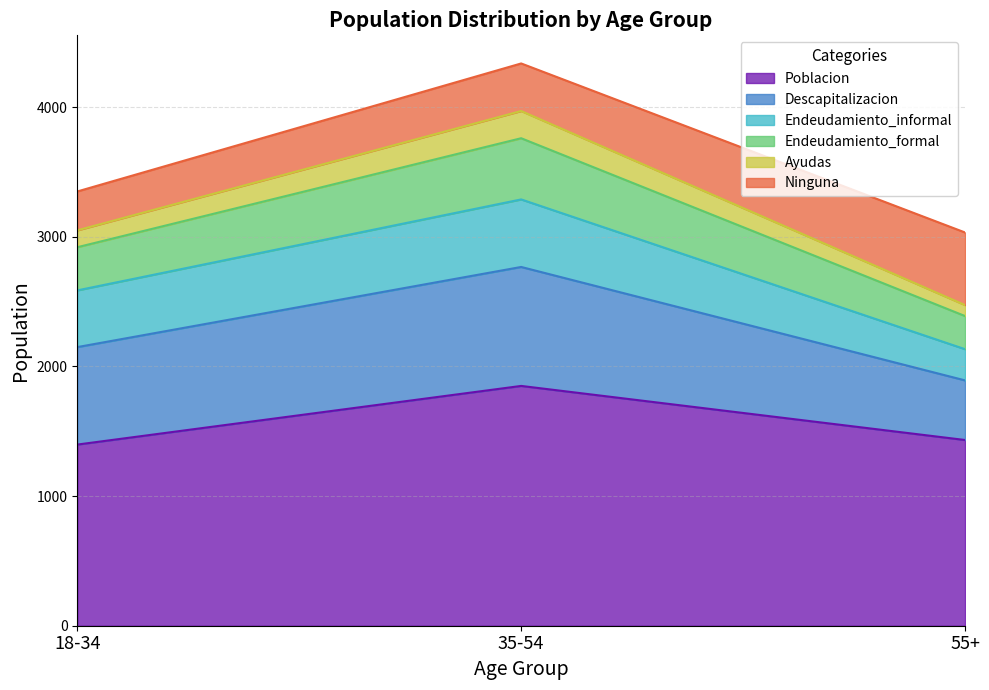

What is the total value across all series at 18-34?

3349.3